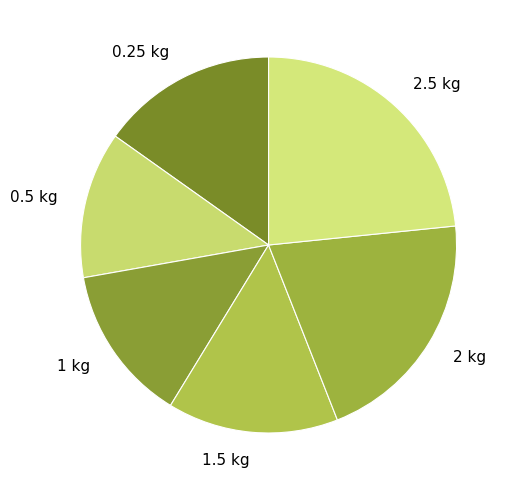

What is the ratio of the value at 0.25 kg to the value at 2 kg?

0.7